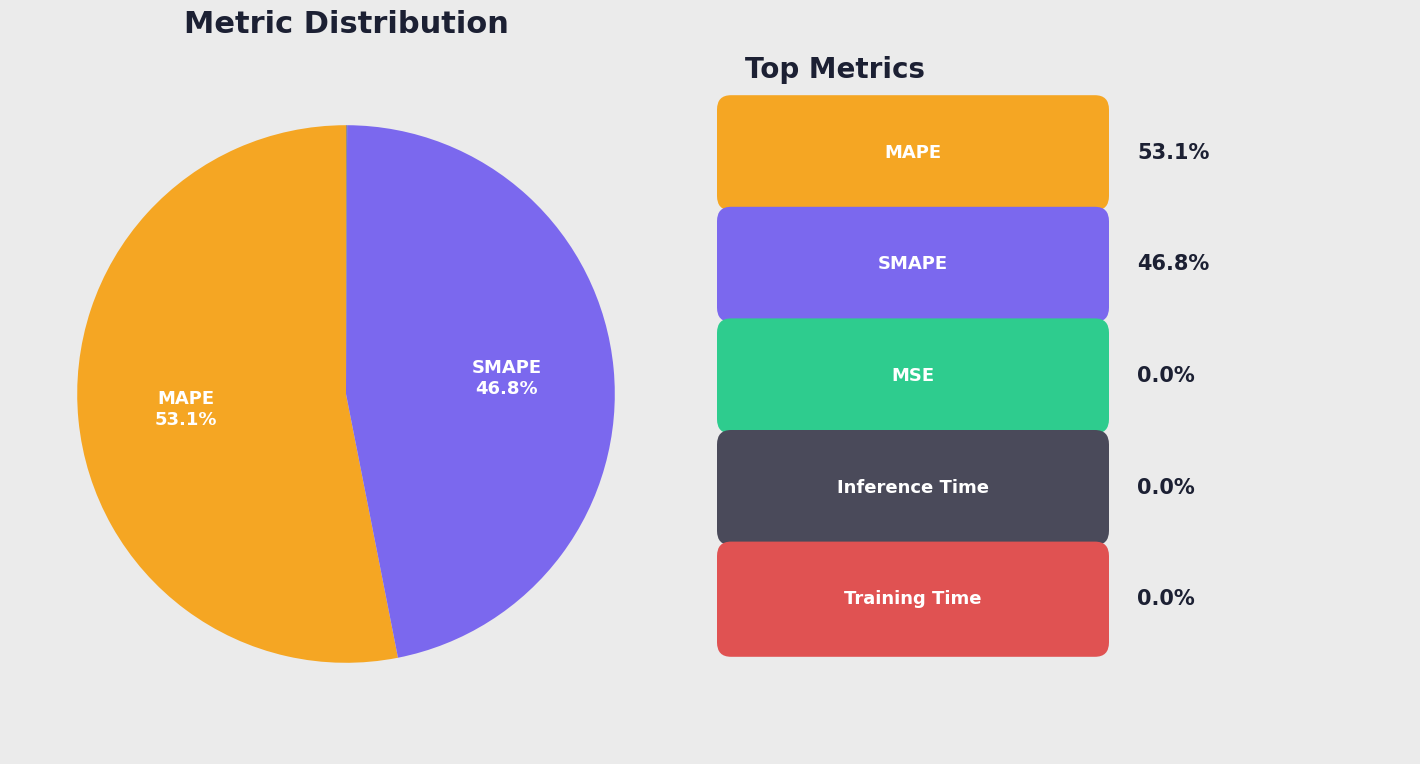

Does any single category account for the majority?

Yes